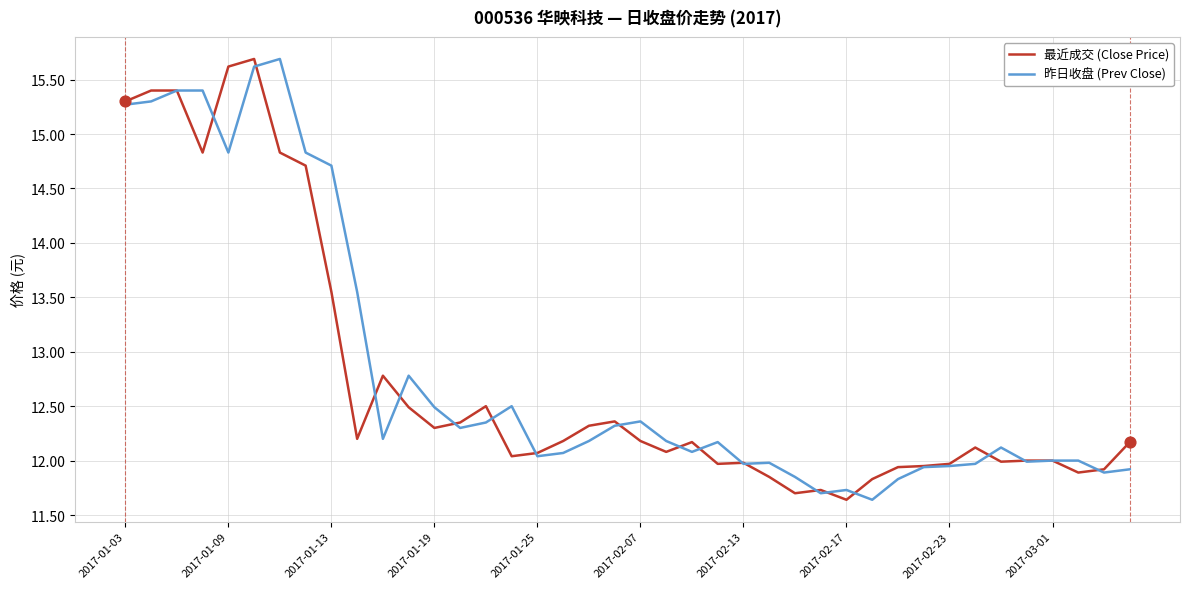

What is the minimum value shown in the chart?

11.6